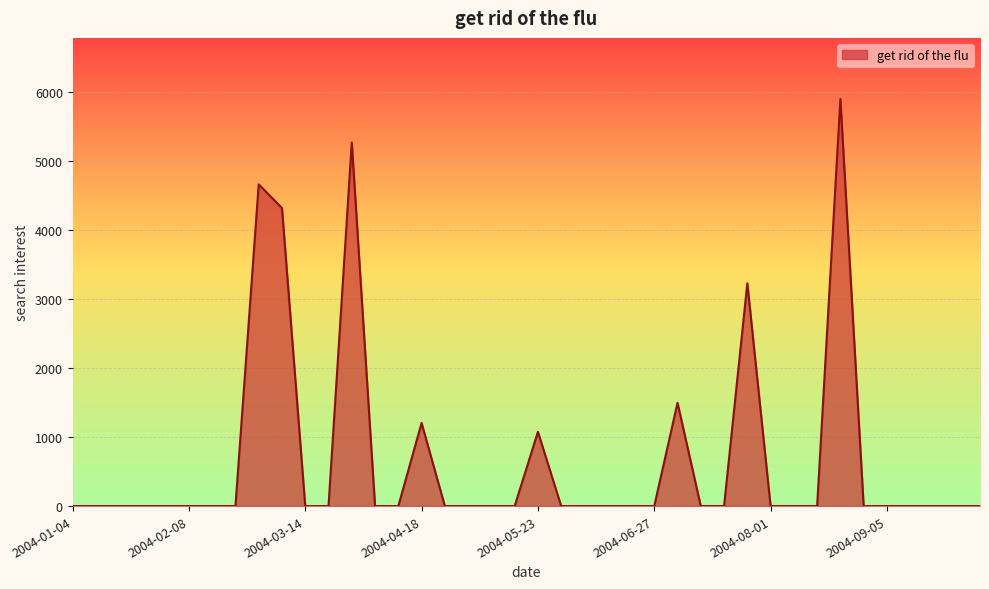

What is the difference between the maximum and minimum values?

5896.6